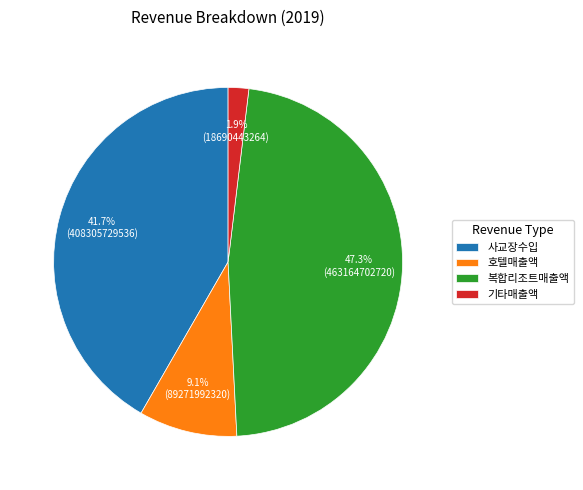

Count the number of slices in the pie.

4